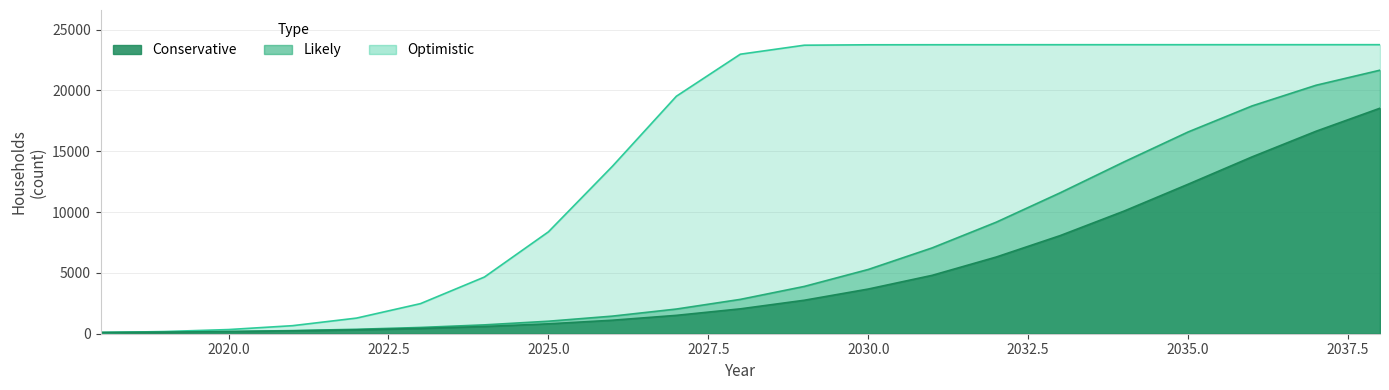

True or false: Optimistic and Likely cross at least once.

False